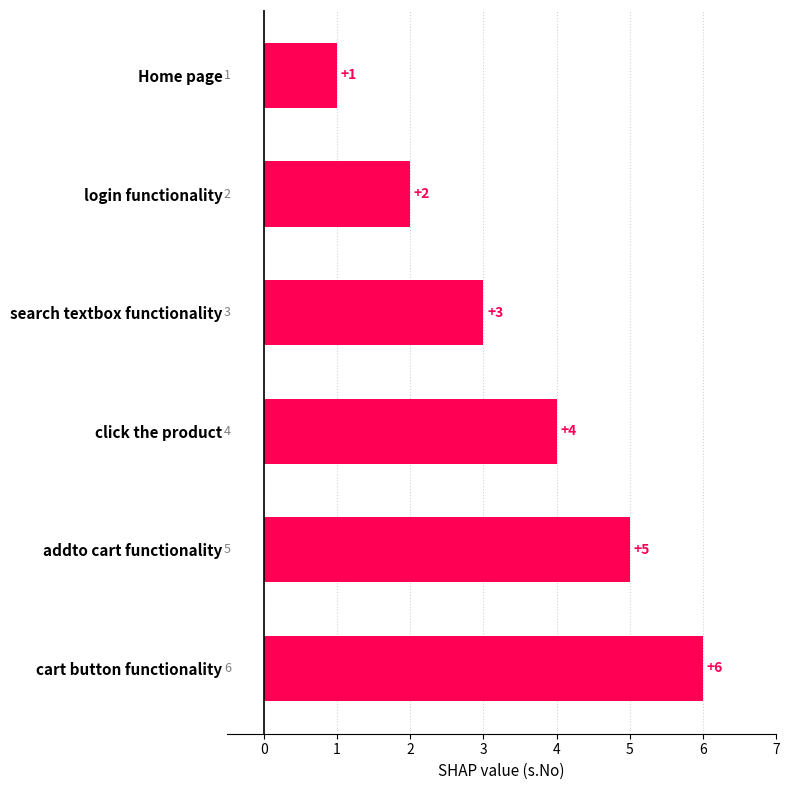

Is it true that the value at login functionality is 2?

True